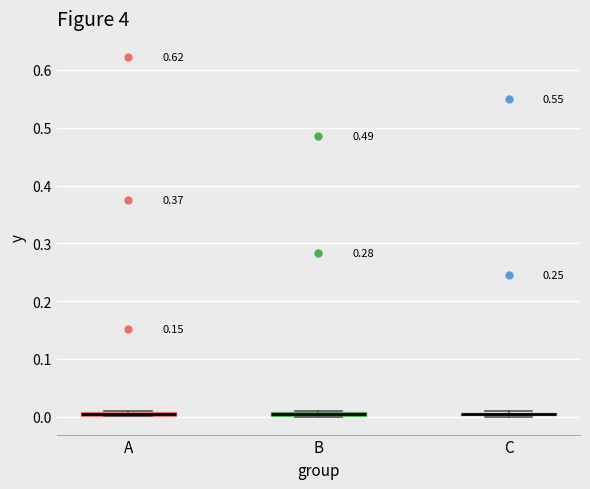

Where is the lower edge of the box for B on the y-axis? The values are not printed on the chart, so give them approximately, as read against the axis.

0.00